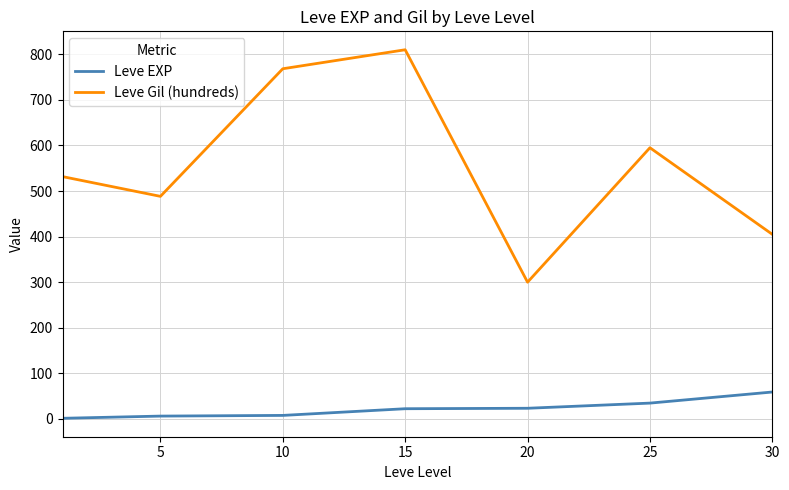

True or false: Leve Gil (hundreds) and Leve EXP intersect in this chart.

False